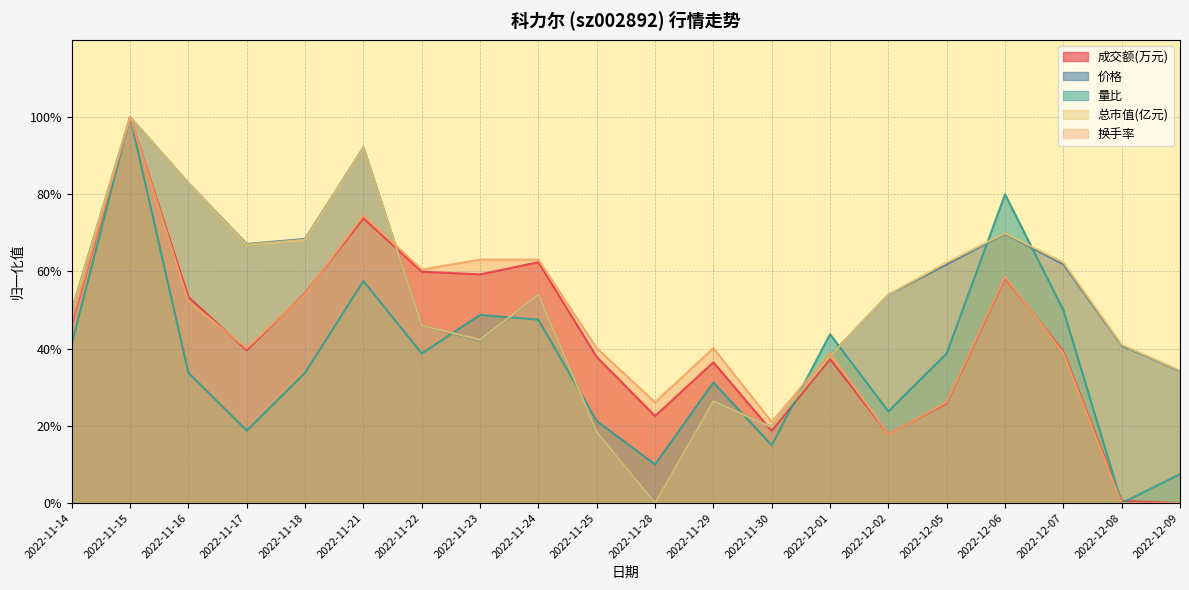

Rank the categories by 总市值(亿元) value from highest to lowest.

2022-11-15, 2022-11-21, 2022-11-16, 2022-12-06, 2022-11-18, 2022-11-17, 2022-12-05, 2022-12-07, 2022-11-24, 2022-12-02, 2022-11-14, 2022-11-22, 2022-11-23, 2022-12-08, 2022-12-01, 2022-12-09, 2022-11-29, 2022-11-30, 2022-11-25, 2022-11-28